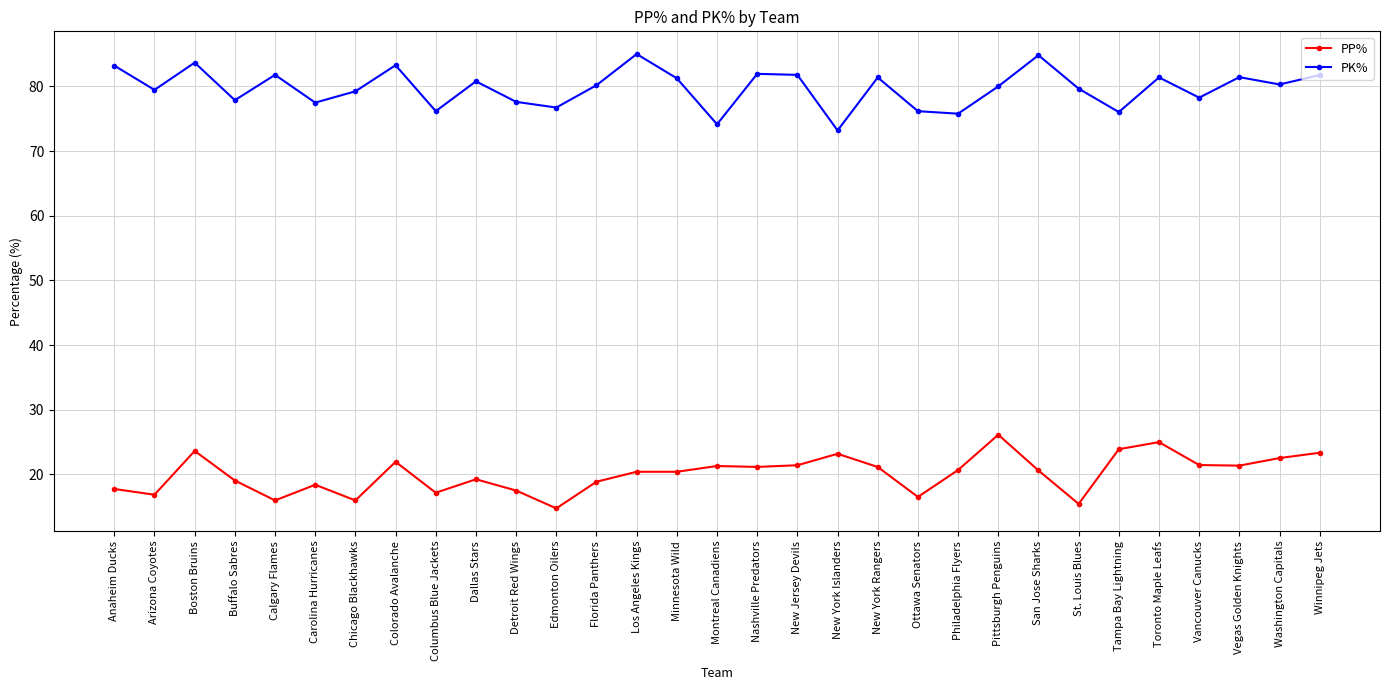

In PK%, how many points are lower than both neighbors (excluding endpoints)?

11